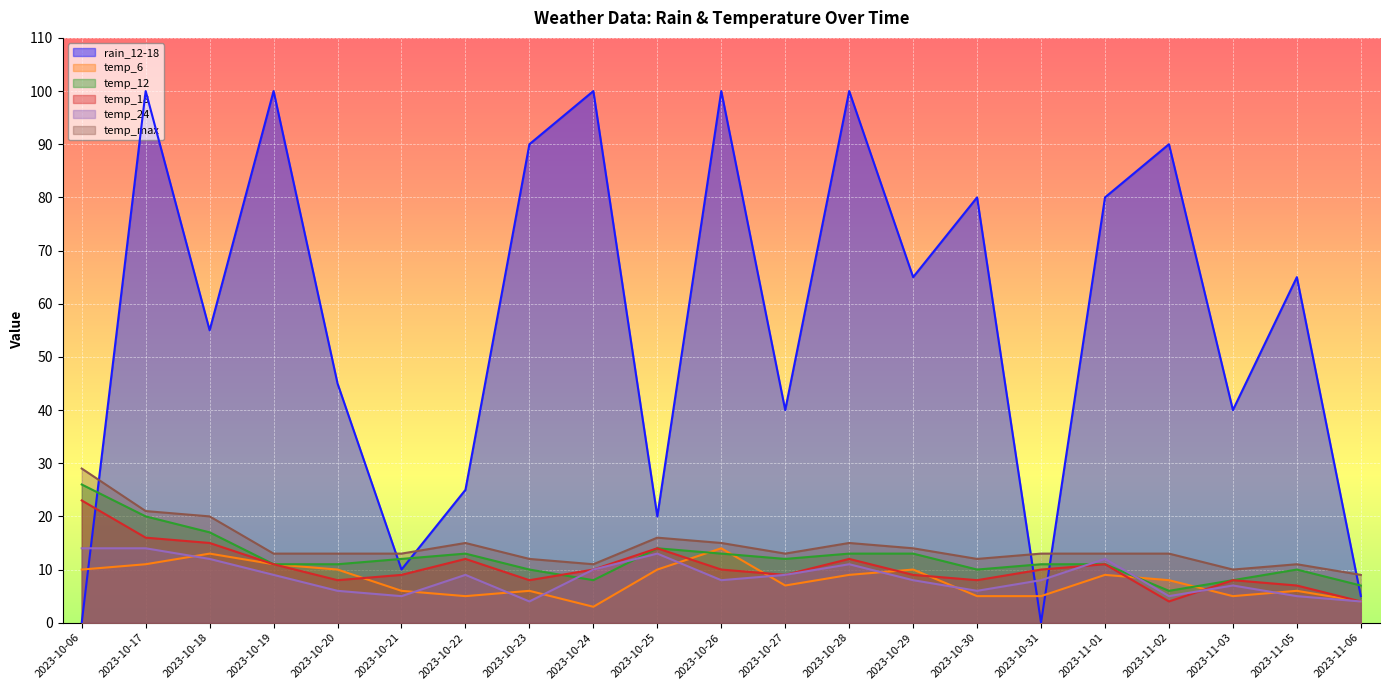

Count the number of data series in this chart.

6